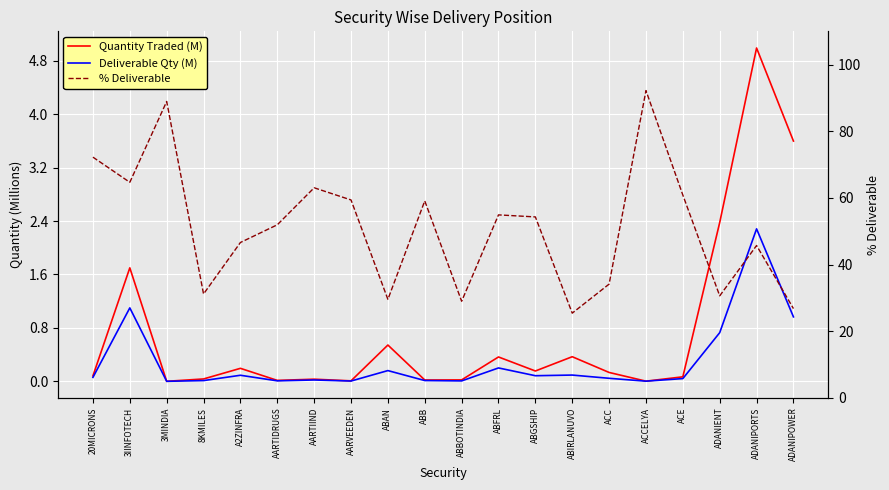

Reading left to right, what are all the values shown in this chart?

Quantity Traded (M): 0.1	1.7	0.0	0.0	0.2	0.0	0.0	0.0	0.5	0.0	0.0	0.4	0.2	0.4	0.1	0.0	0.1	2.4	5.0	3.6
Deliverable Qty (M): 0.1	1.1	0.0	0.0	0.1	0.0	0.0	0.0	0.2	0.0	0.0	0.2	0.1	0.1	0.0	0.0	0.0	0.7	2.3	1.0
% Deliverable: 72.2	64.7	89.0	31.2	46.6	52.0	63.1	59.4	29.6	59.1	29.0	54.9	54.3	25.4	34.2	92.2	60.9	30.6	45.7	26.8